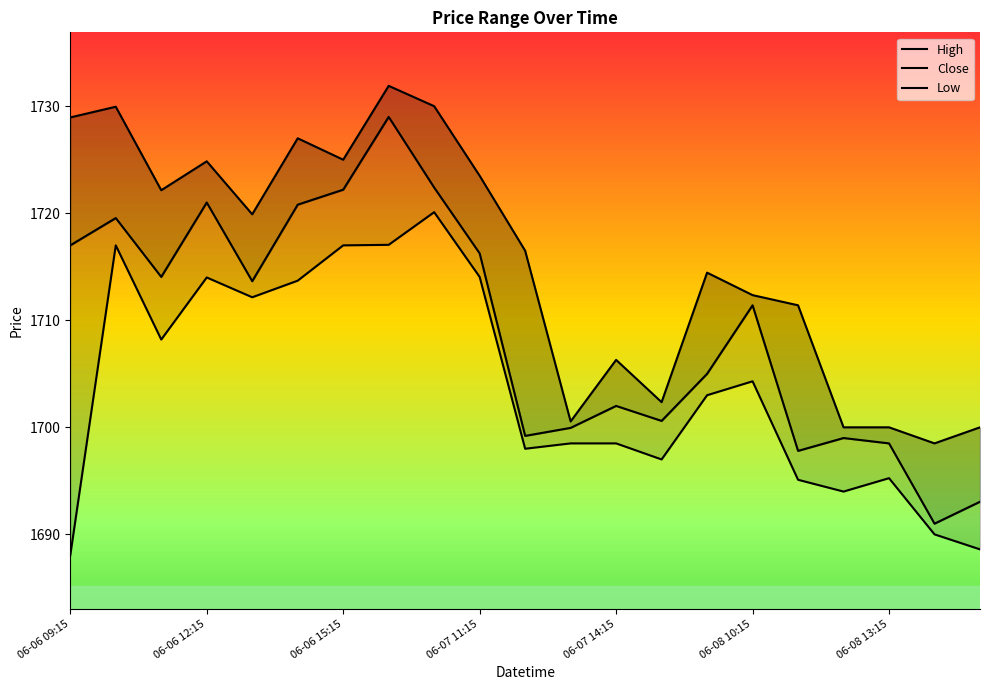

What is the value of the High point at the 19th from the left?

1700.0